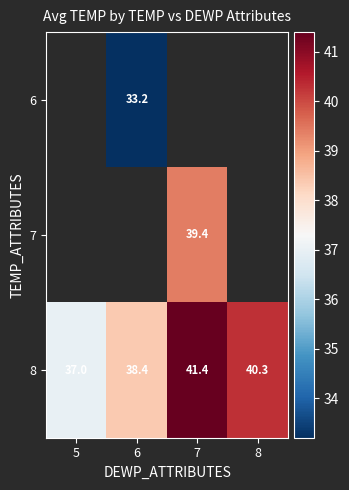

What is the approximate value of 8 at 6?

38.4